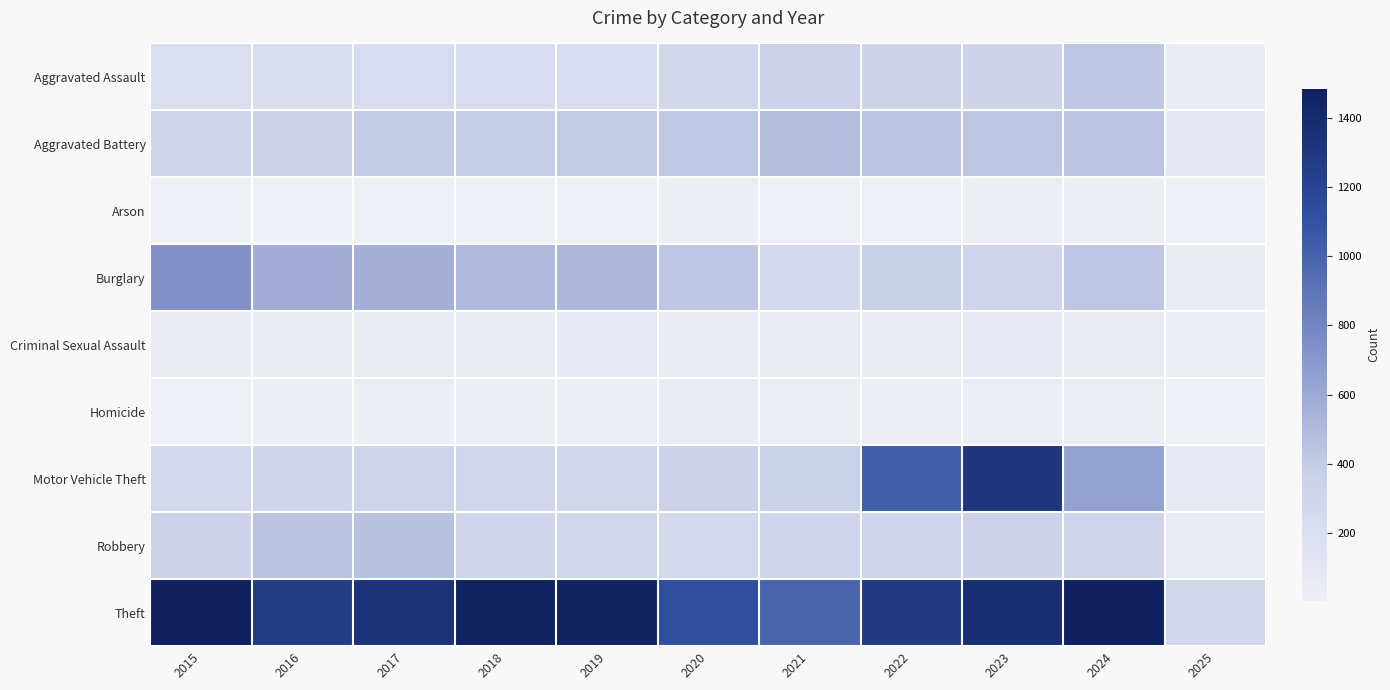

Reading left to right, transcribe all the data shown in this chart.

Aggravated Assault: 2015=194	2016=206	2017=225	2018=225	2019=223	2020=273	2021=352	2022=327	2023=318	2024=424	2025=55
Aggravated Battery: 2015=316	2016=336	2017=400	2018=389	2019=407	2020=415	2021=479	2022=439	2023=431	2024=439	2025=89
Arson: 2015=9	2016=7	2017=10	2018=7	2019=12	2020=17	2021=12	2022=12	2023=19	2024=20	2025=5
Burglary: 2015=738	2016=576	2017=562	2018=506	2019=517	2020=425	2021=261	2022=379	2023=316	2024=429	2025=58
Criminal Sexual Assault: 2015=46	2016=50	2017=62	2018=60	2019=77	2020=48	2021=62	2022=55	2023=73	2024=61	2025=17
Homicide: 2015=15	2016=26	2017=33	2018=25	2019=22	2020=41	2021=38	2022=37	2023=28	2024=36	2025=4
Motor Vehicle Theft: 2015=263	2016=304	2017=312	2018=298	2019=290	2020=333	2021=348	2022=1031	2023=1310	2024=636	2025=81
Robbery: 2015=337	2016=454	2017=460	2018=301	2019=287	2020=263	2021=300	2022=304	2023=340	2024=315	2025=41
Theft: 2015=1474	2016=1259	2017=1339	2018=1461	2019=1459	2020=1120	2021=998	2022=1279	2023=1373	2024=1484	2025=278